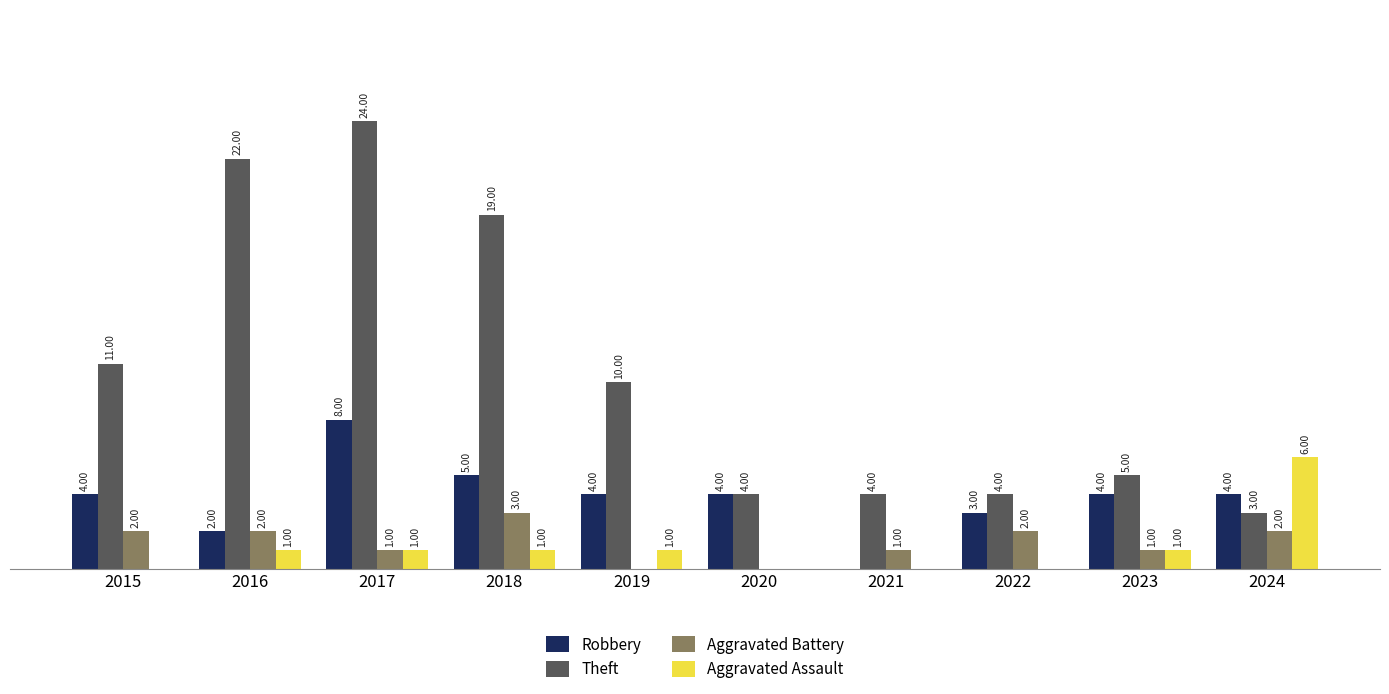

Which series has the widest spread of values?

Theft